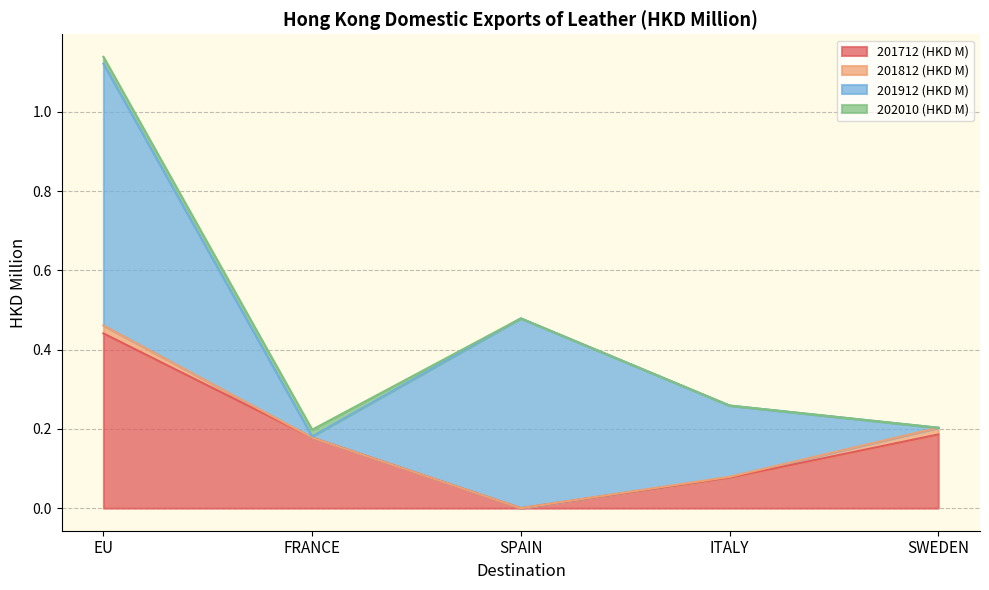

Is it true that 202010 (HKD M) equals 0.0 at FRANCE?

True